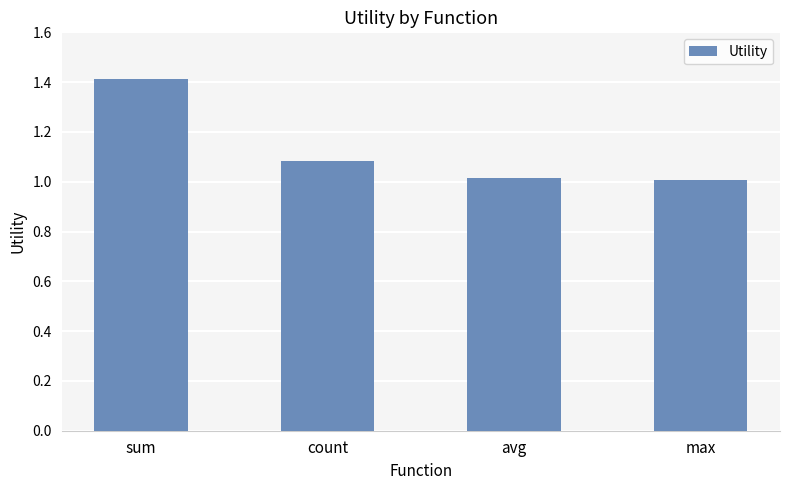

Which label corresponds to the largest value in the chart?

sum